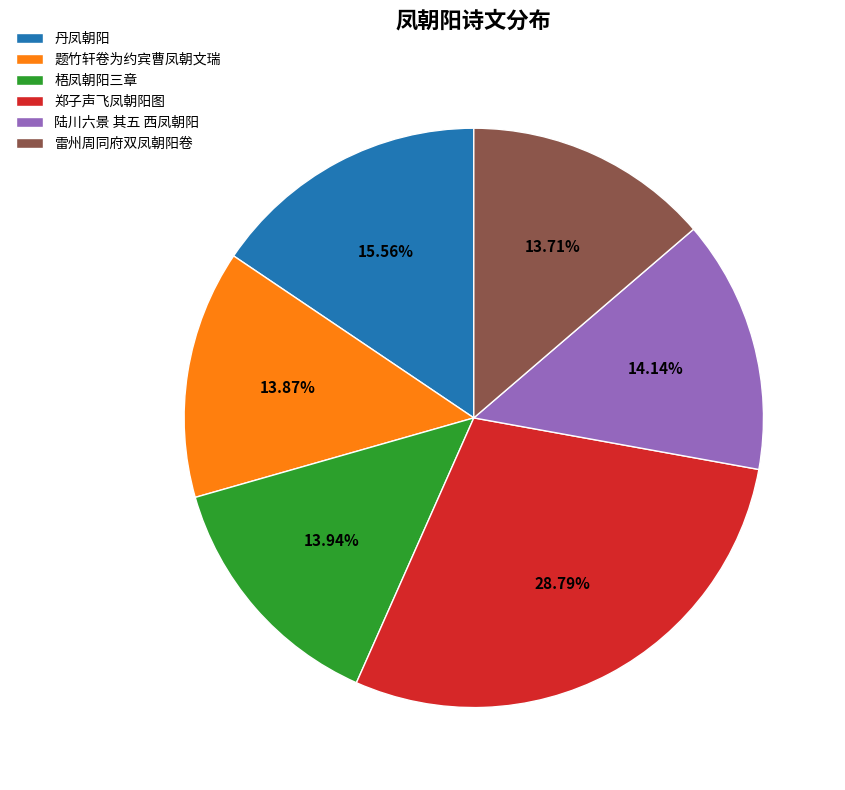

How many segments does this pie chart have?

6